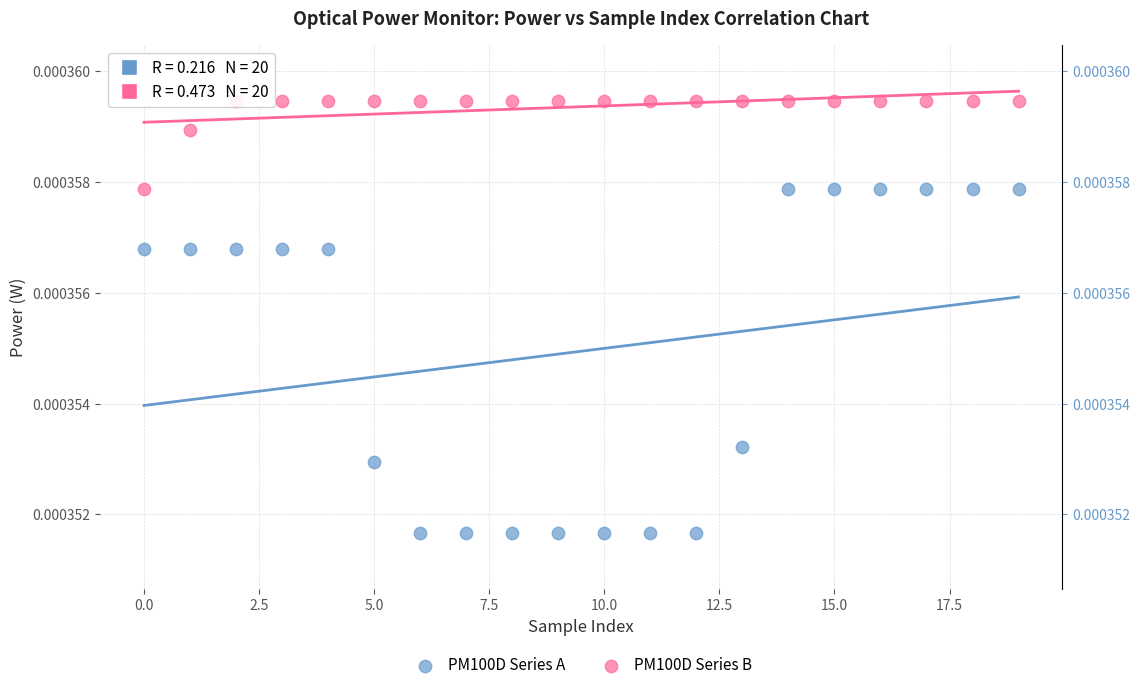

Which series contains the highest Y value?

PM100D Series B